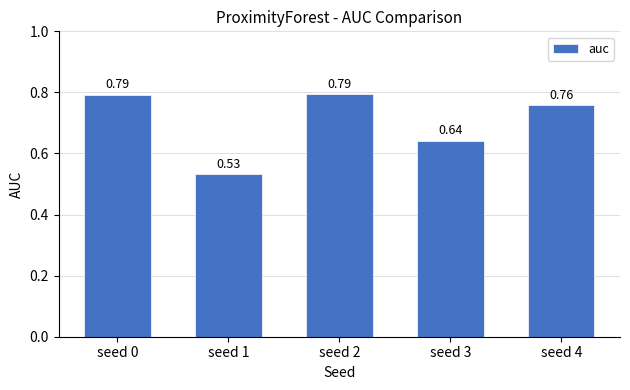

Is it true that the value at seed 2 is 1.3?

False